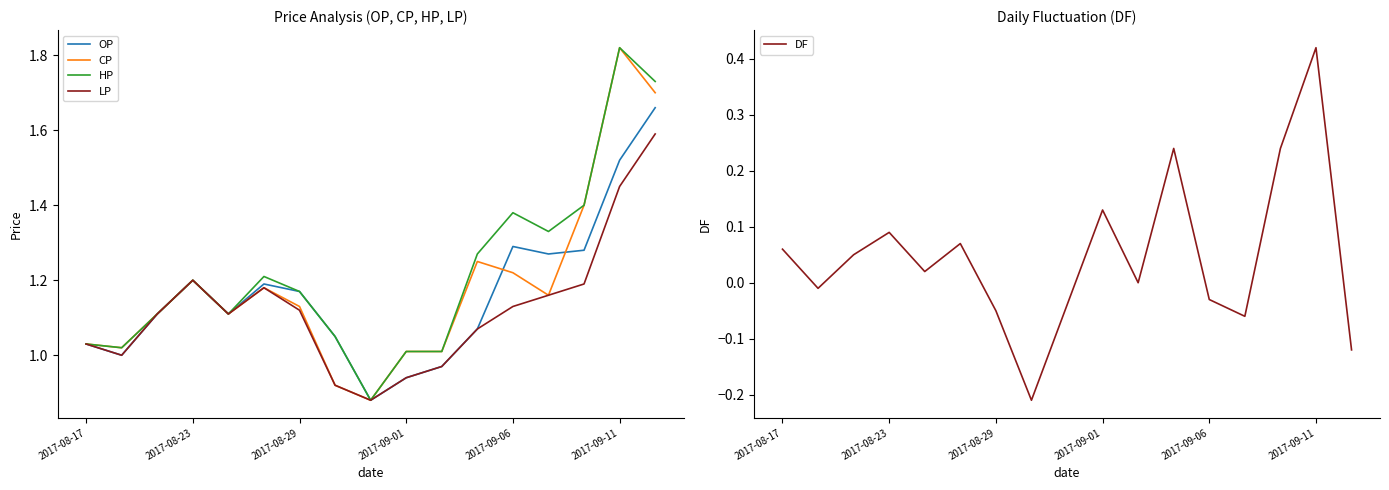

Count the number of categories in the chart.

17